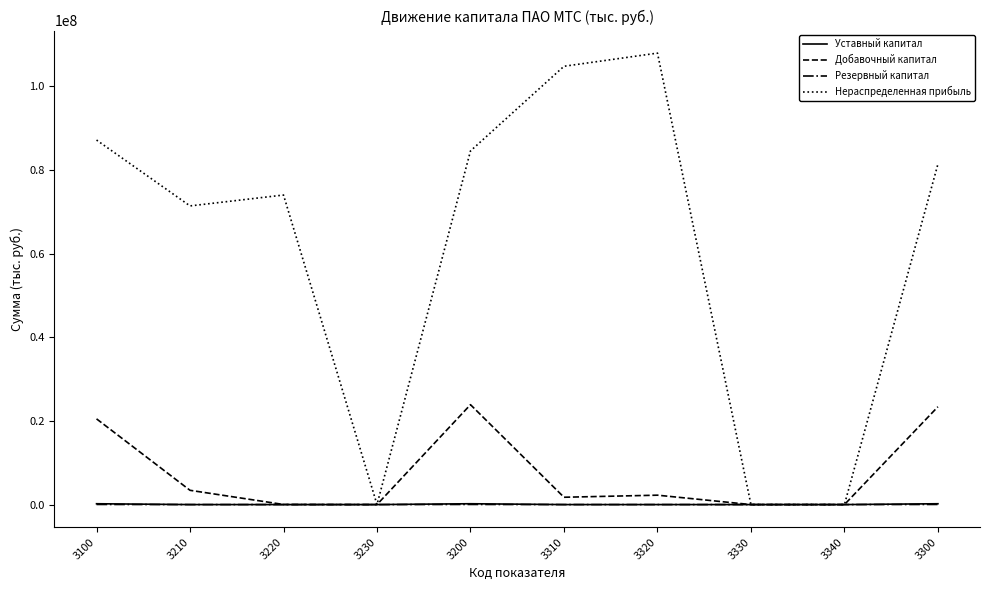

Which series has the widest spread of values?

Нераспределенная прибыль